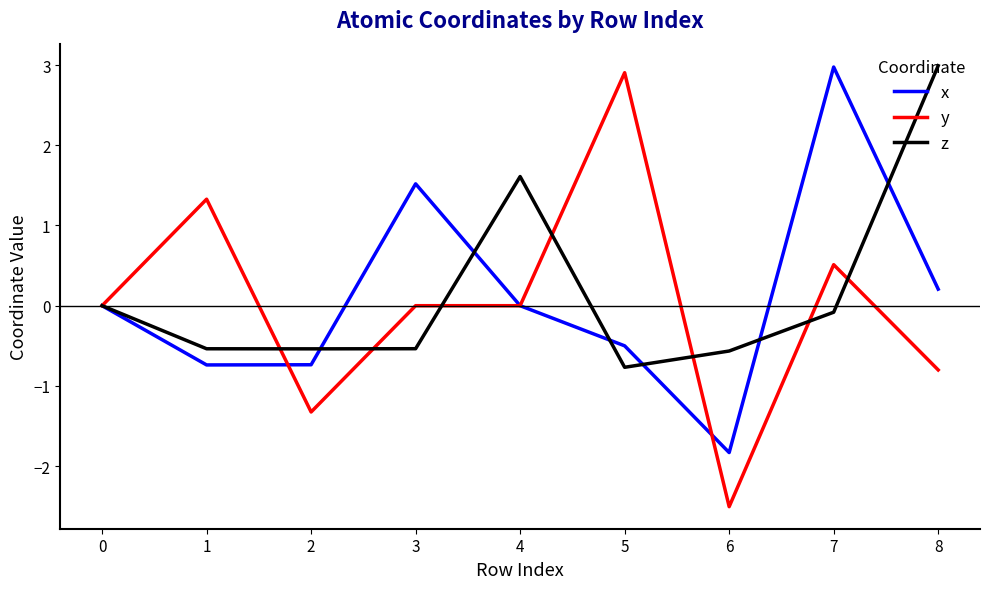

How many interior local peaks does the x series have?

2